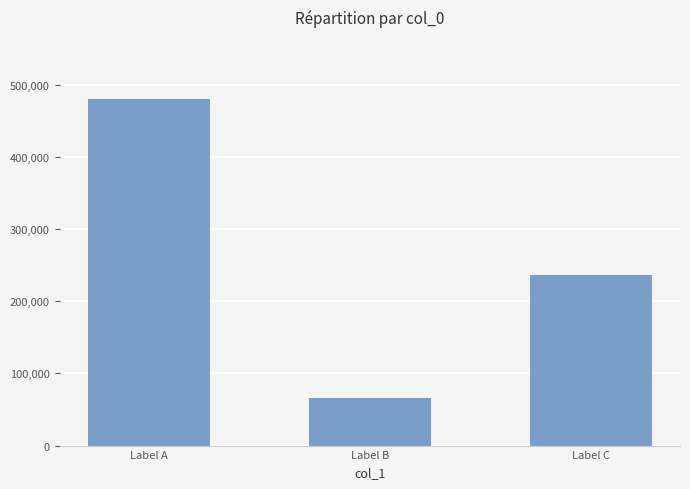

How many values are below 236167?

1